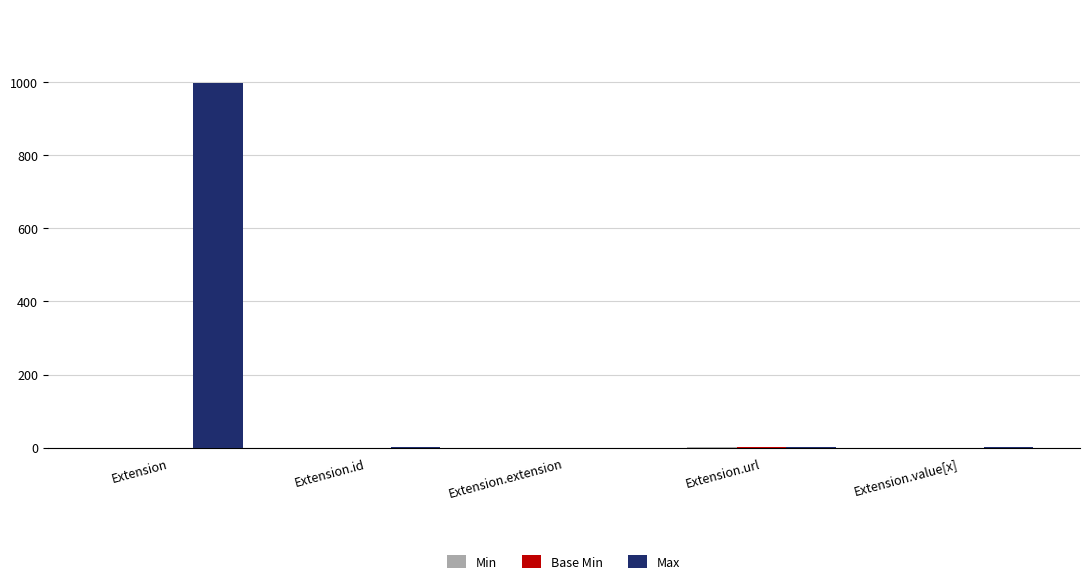

Which series has the largest total across all categories?

Max